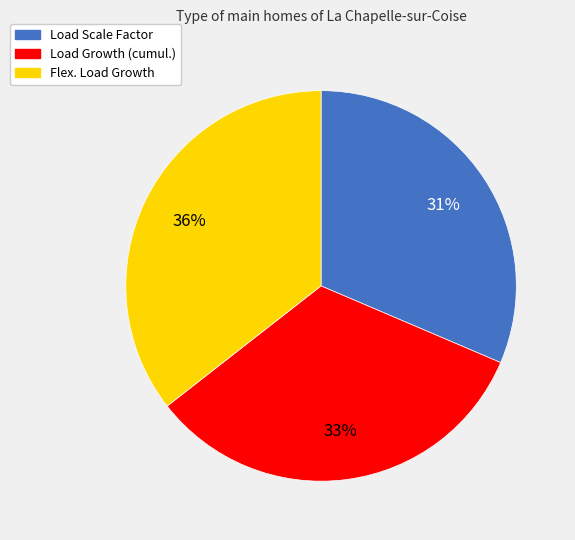

To the nearest percent, what is the combined percentage of Load Scale Factor and Load Growth (cumul.)?

64%